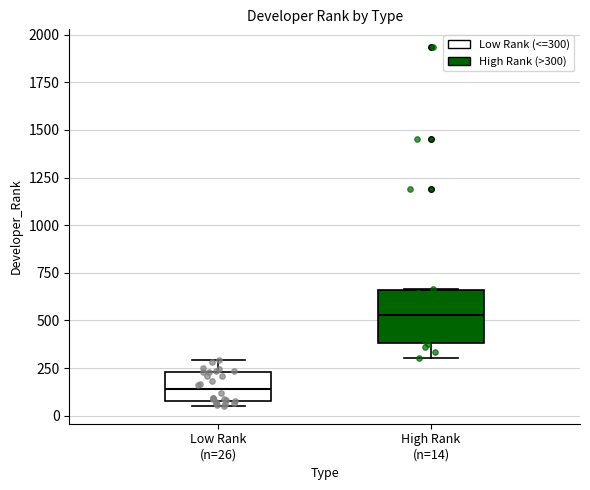

Reading left to right, read every box against the y-axis: the position of its median line, the range the box covers, and the ends of its whiskers. The values are not printed on the chart, so give them approximately, as read against the axis.

Low Rank (n=26): median 150, box 100 to 250, whiskers 50 to 300
High Rank (n=14): median 550, box 400 to 650, whiskers 300 to 650